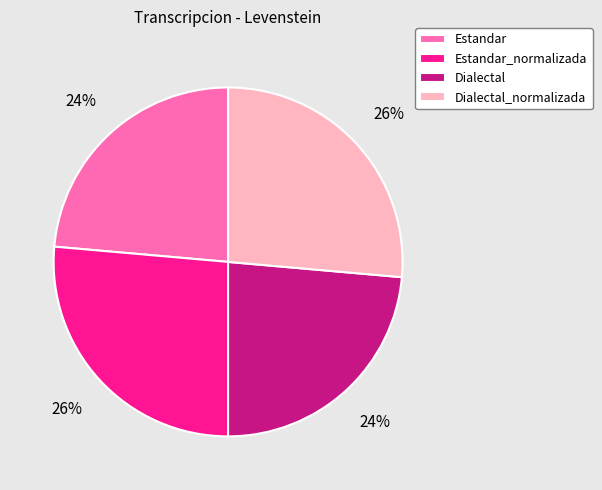

How many slices are in this pie chart?

4